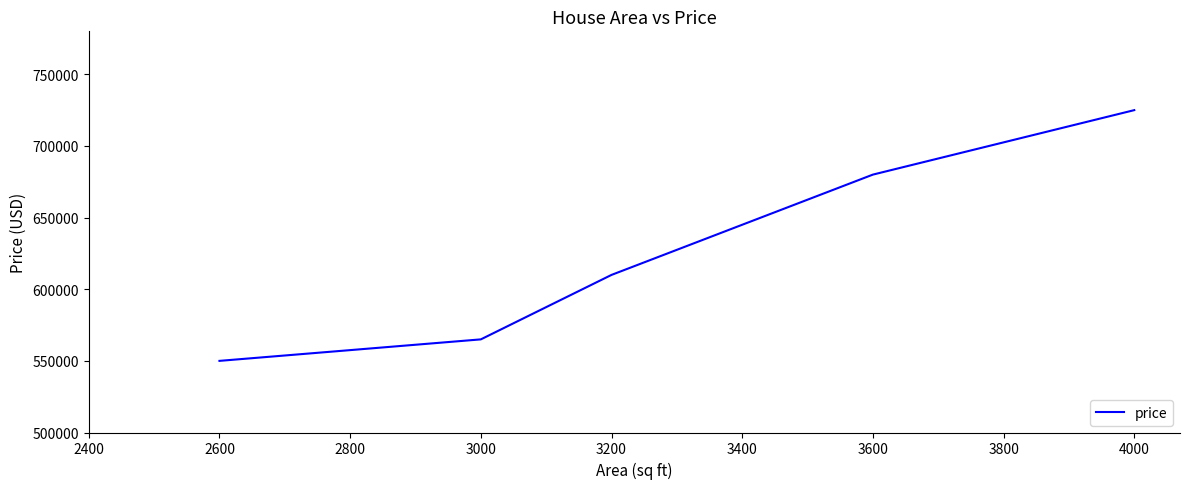

Reading right to left, what are all the values shown in this chart?

725000	680000	610000	565000	550000